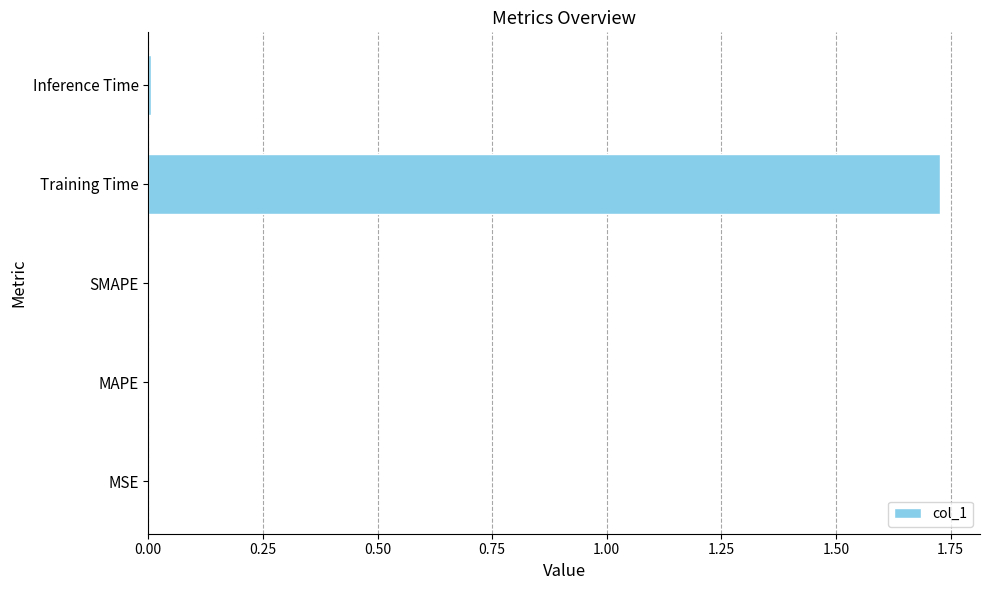

Which has a higher value, Training Time or MSE?

Training Time